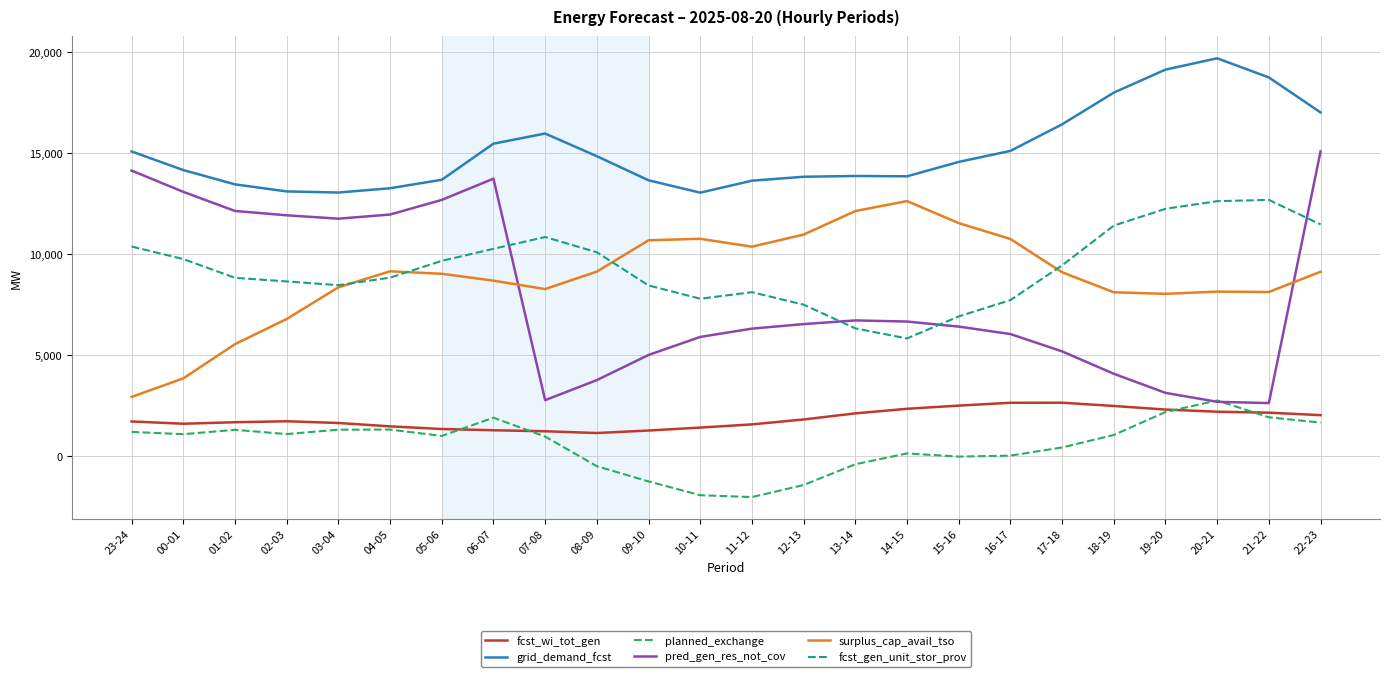

True or false: pred_gen_res_not_cov and fcst_wi_tot_gen cross at least once.

False